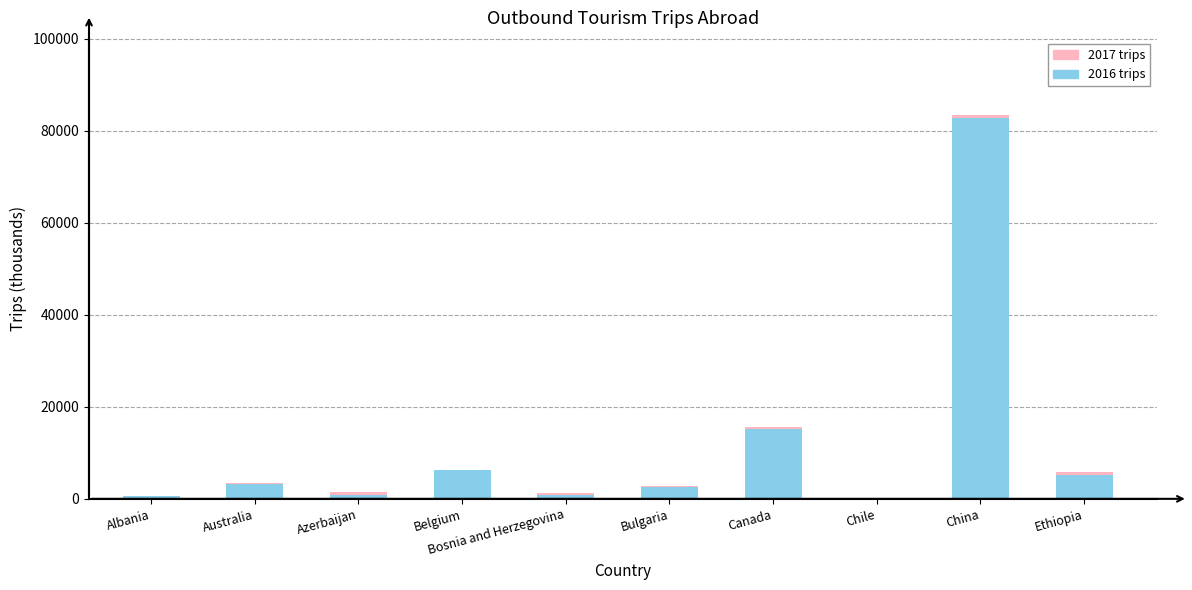

The 2017 trips series shows 240 at Azerbaijan. True or false?

False